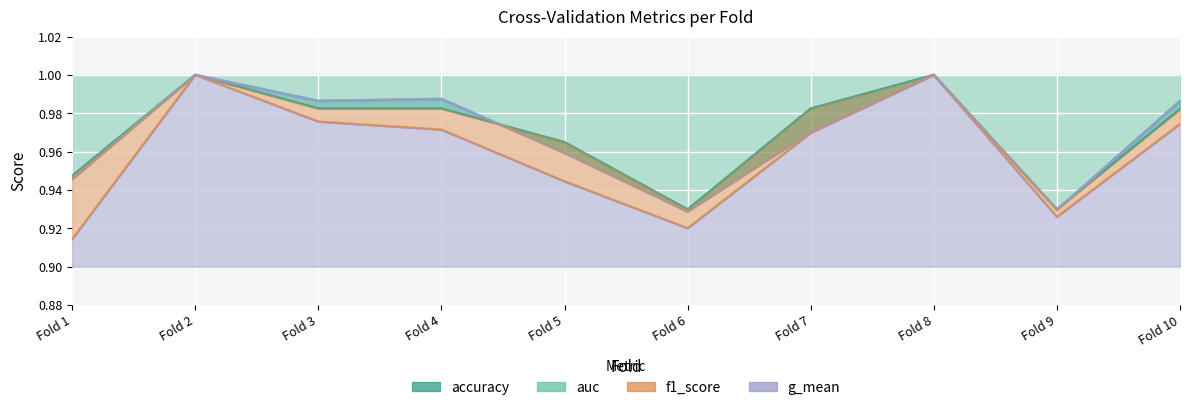

Which has a higher value, Fold 8 or Fold 5?

Fold 8